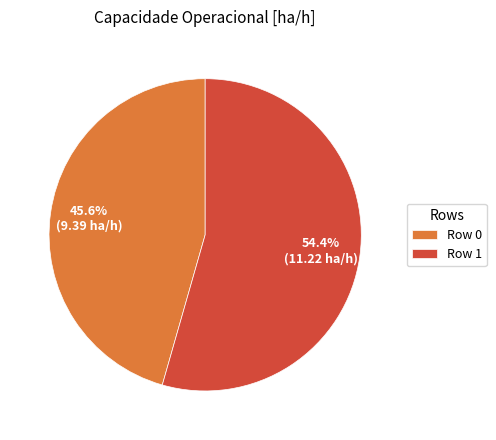

To the nearest percent, what is the average slice percentage?

50%